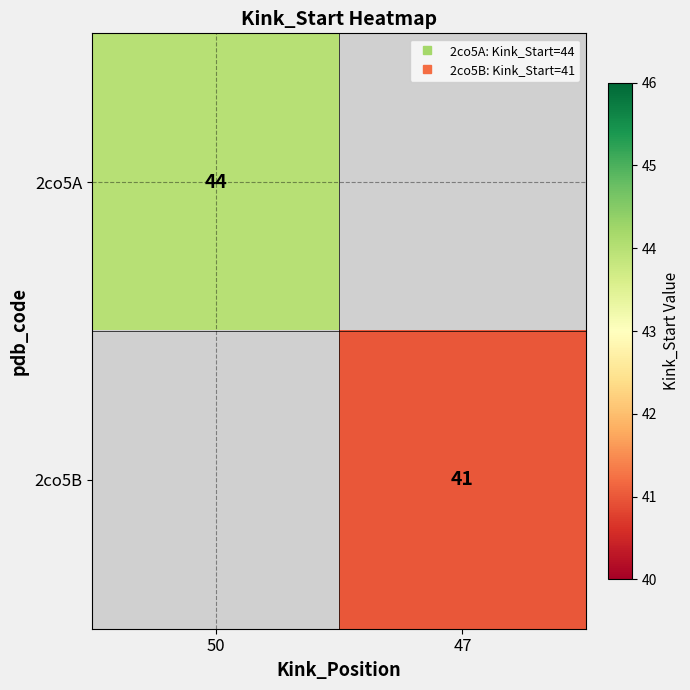

List the labels in order of 2co5B value, largest first.

50, 47